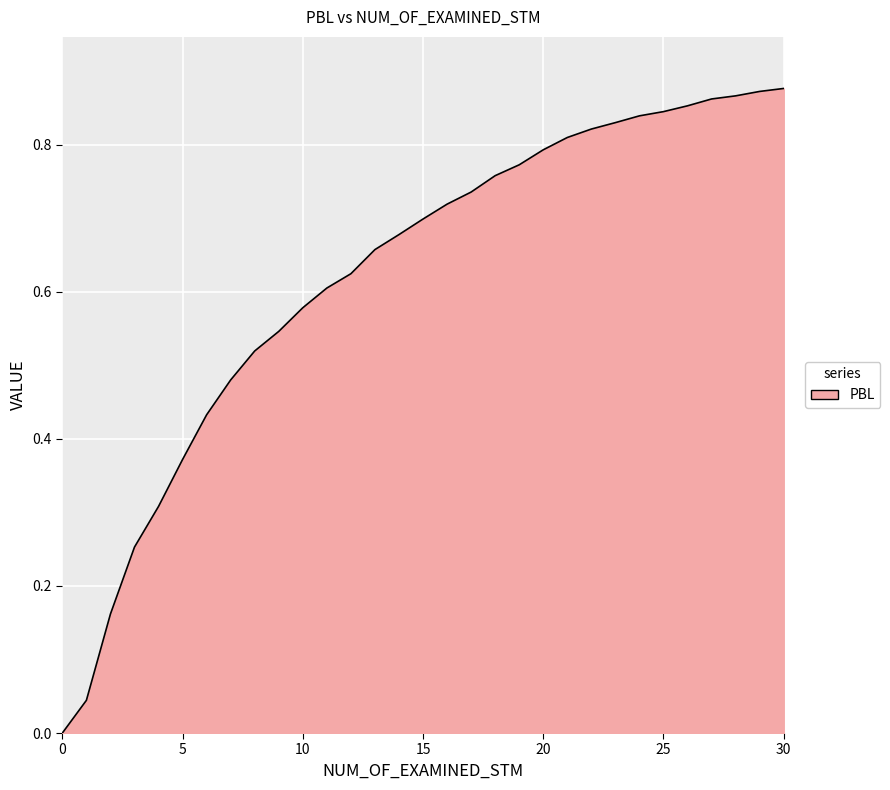

Count the number of categories in the chart.

31